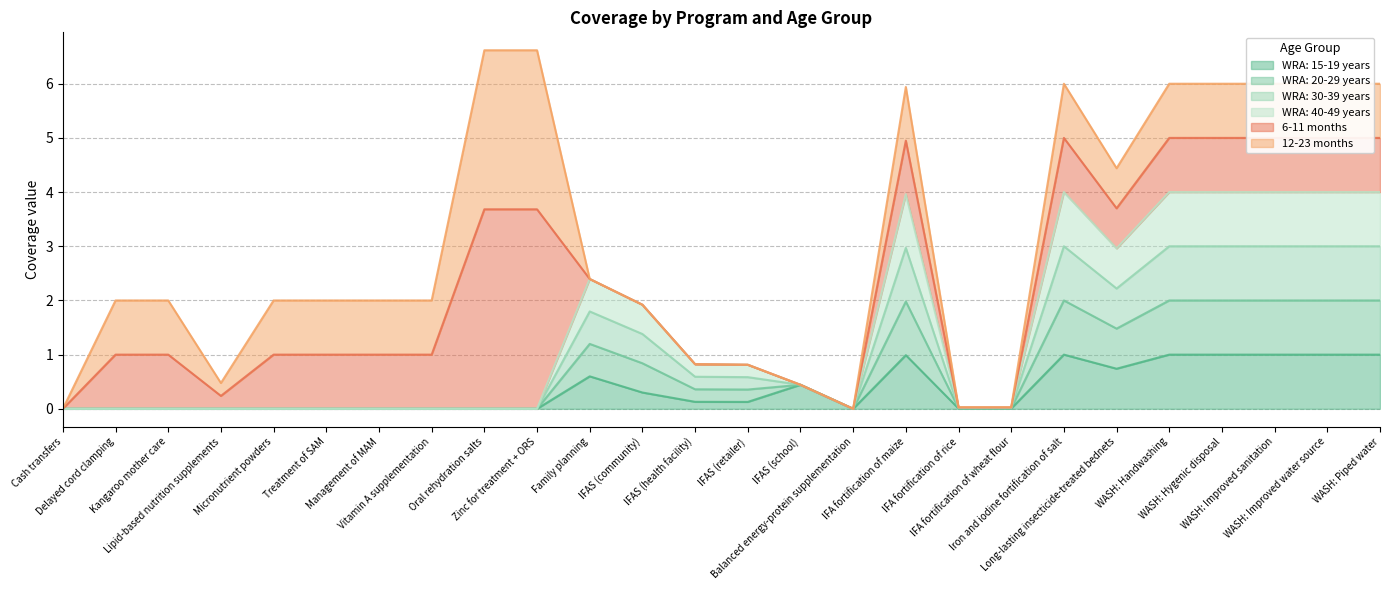

Rank the categories by WRA: 15-19 years value from lowest to highest.

Cash transfers, Delayed cord clamping, Kangaroo mother care, Lipid-based nutrition supplements, Micronutrient powders, Treatment of SAM, Management of MAM, Vitamin A supplementation, Oral rehydration salts, Zinc for treatment + ORS, Balanced energy-protein supplementation, IFA fortification of rice, IFA fortification of wheat flour, IFAS (retailer), IFAS (health facility), IFAS (community), IFAS (school), Family planning, Long-lasting insecticide-treated bednets, IFA fortification of maize, Iron and iodine fortification of salt, WASH: Handwashing, WASH: Hygenic disposal, WASH: Improved sanitation, WASH: Improved water source, WASH: Piped water